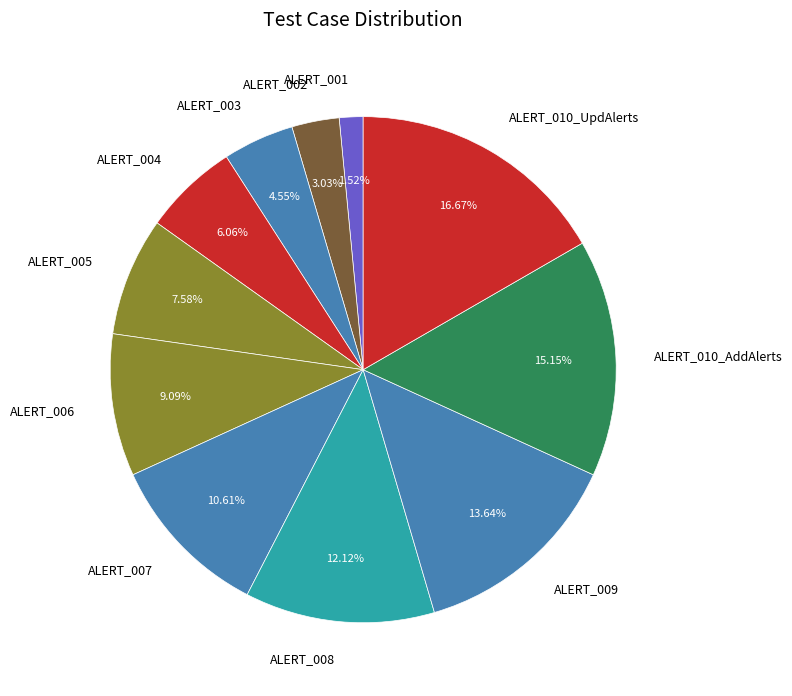

Is there a majority slice in this chart?

No